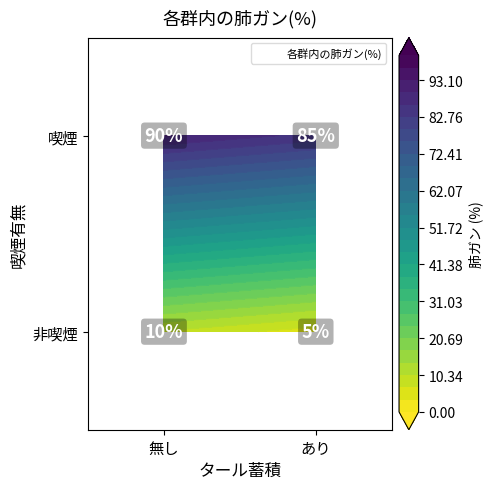

What is the maximum value shown in the chart?

90